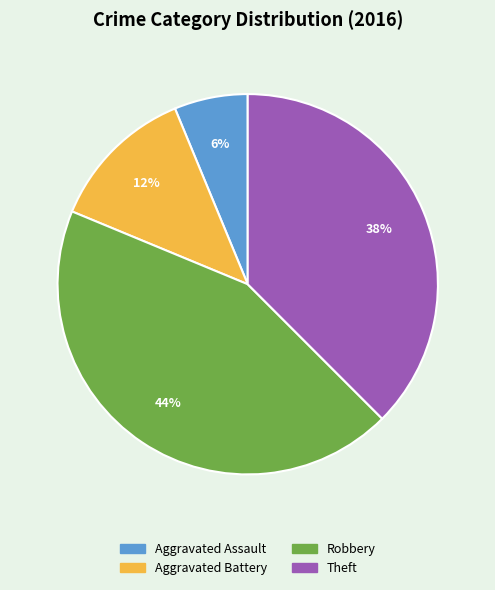

To the nearest percent, what is the average slice percentage?

25%